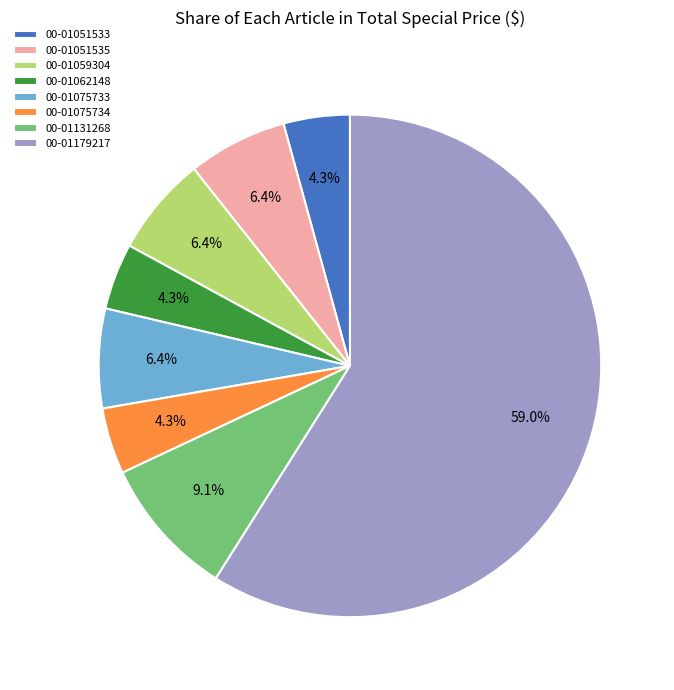

Which slice is the largest?

00-01179217